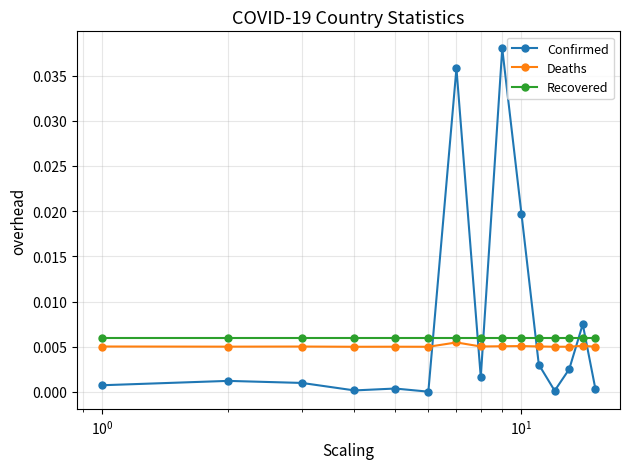

Which series has the largest range (max minus min)?

Confirmed